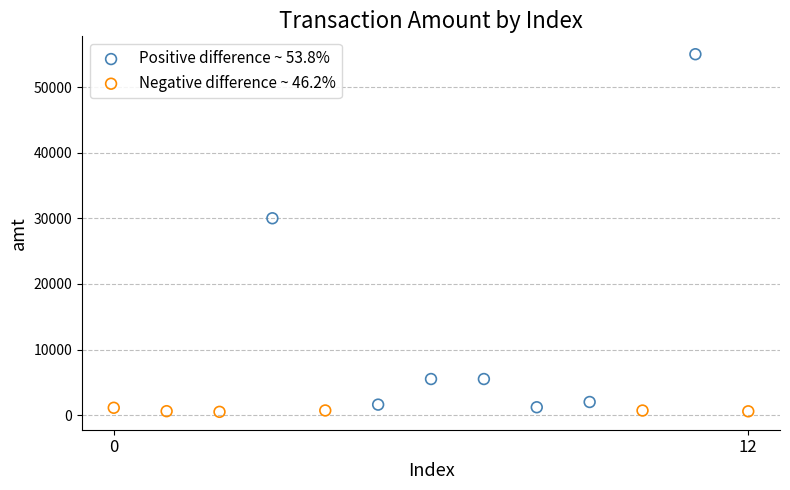

Which series has the widest spread of Y values?

Positive difference ~ 53.8%